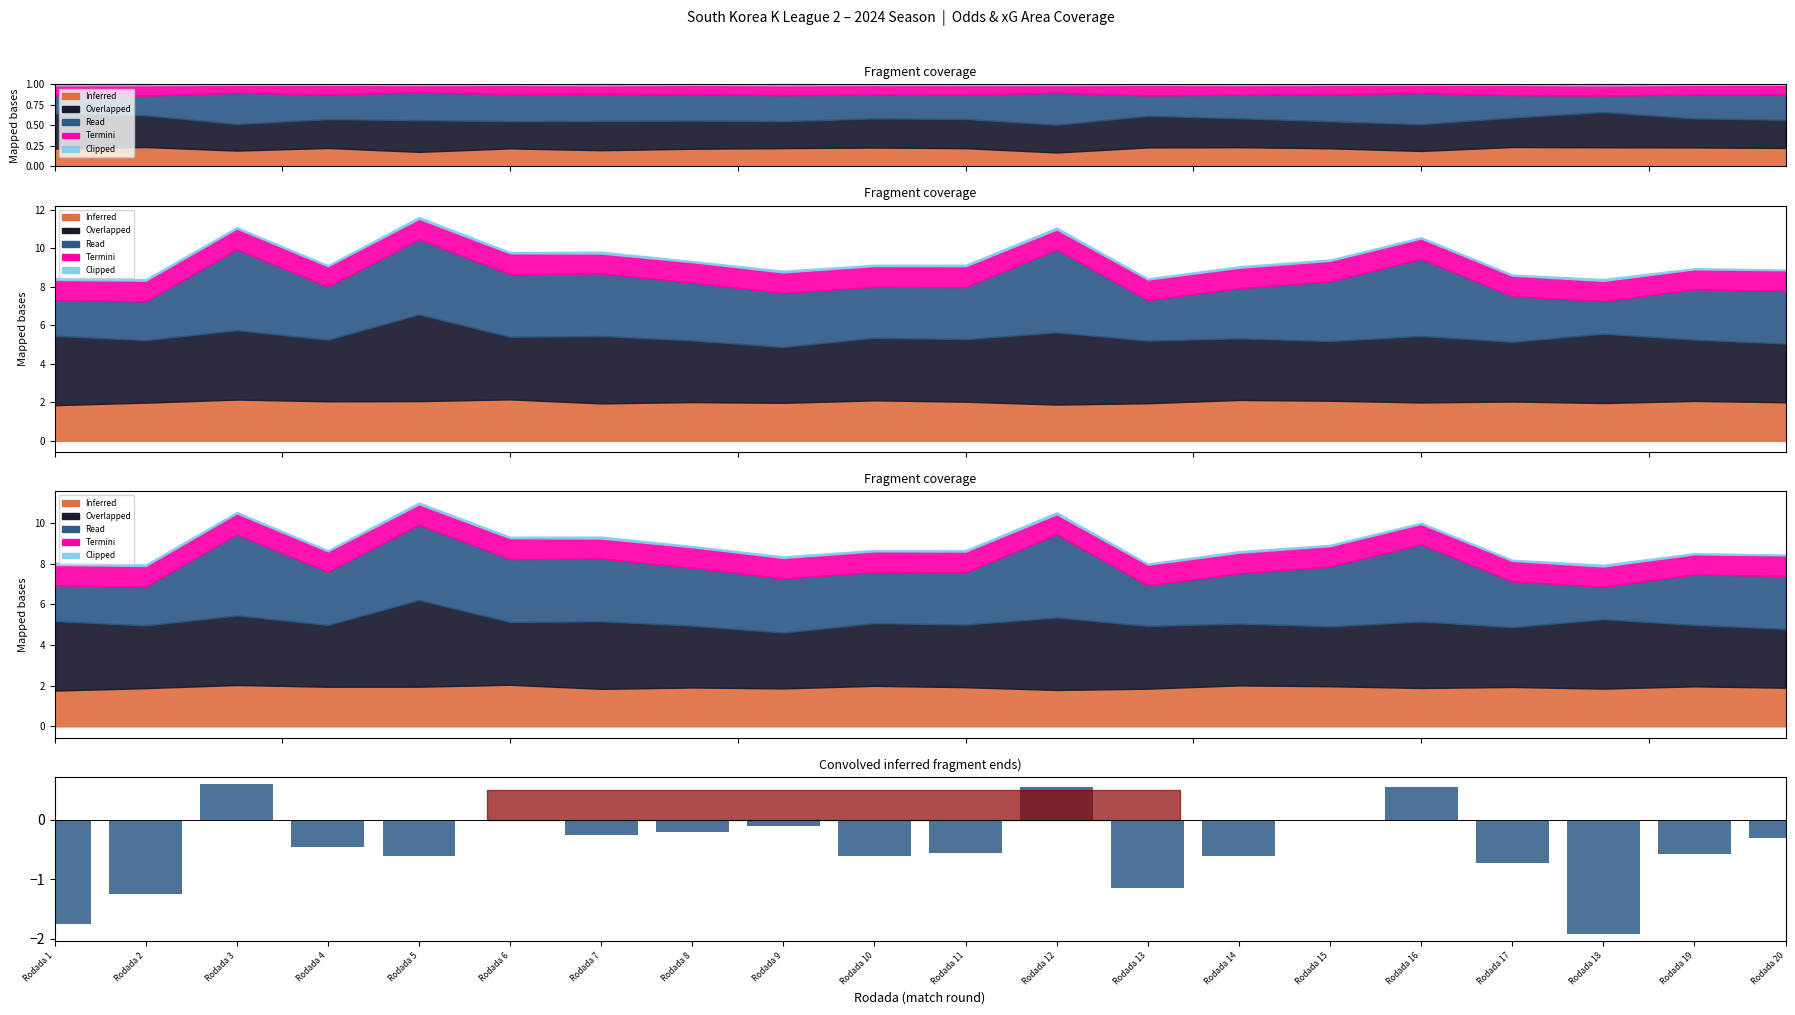

Are the bars grouped side by side (vs. stacked)?

No